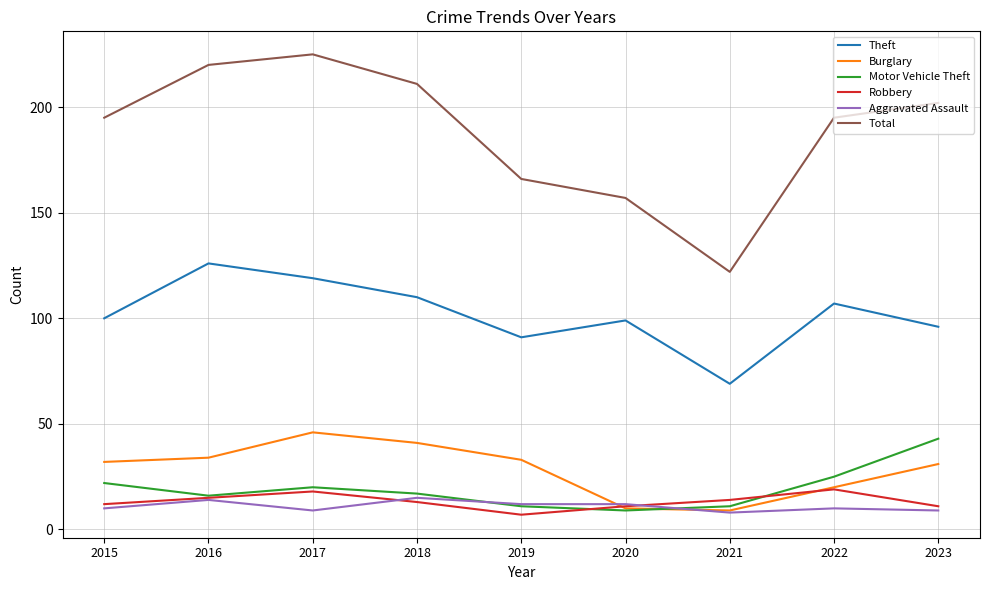

Is the value of Theft at 2018 greater than the value of Motor Vehicle Theft at 2015?

Yes